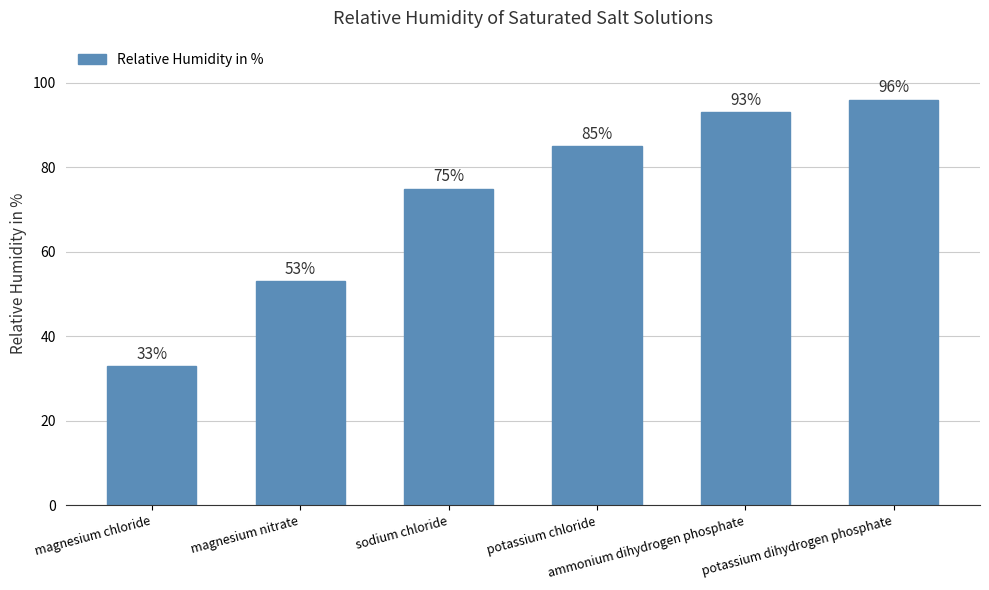

What position from the left is potassium chloride?

4